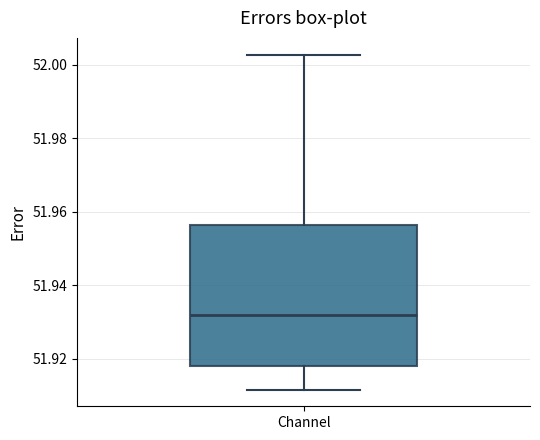

Transcribe this box plot: give where the median line is, the range the box spans, and where the two whiskers end, as read against the y-axis. The values are not printed on the chart, so give them approximately, as read against the axis.

median 51.932, box 51.918 to 51.956, whiskers 51.912 to 52.002